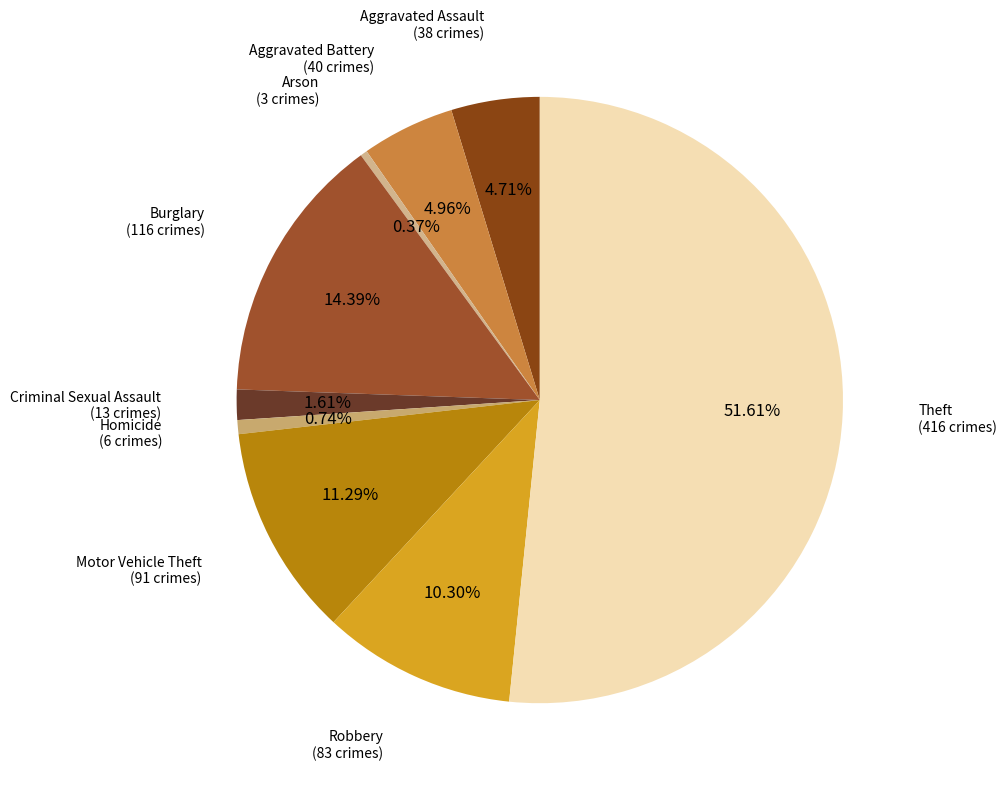

How many slices are in this pie chart?

9